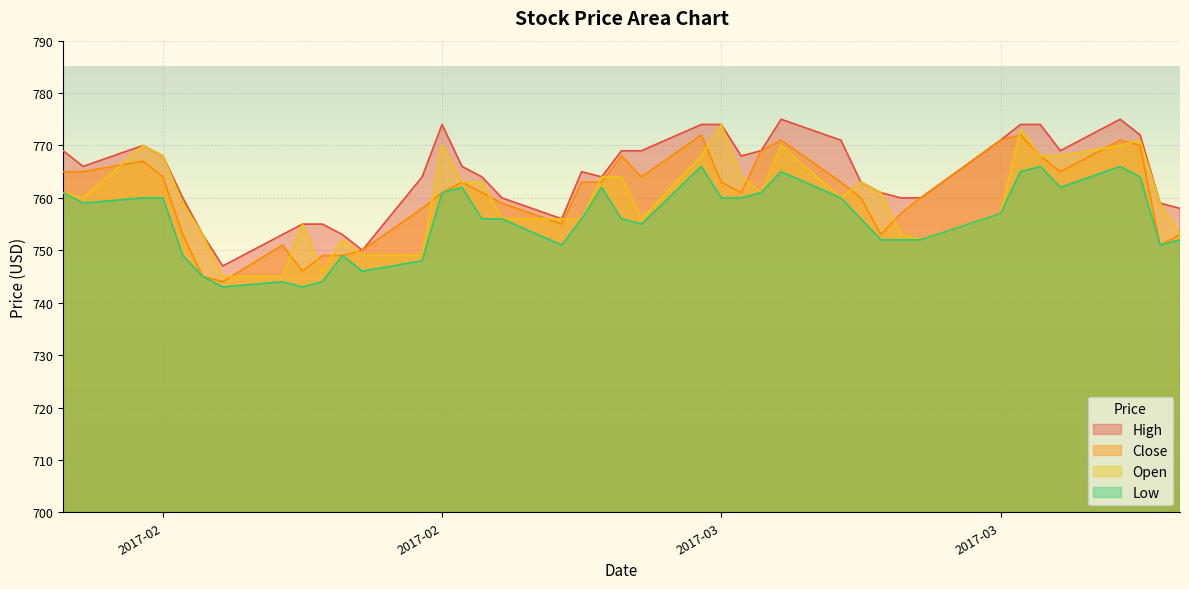

The High series shows 1111 at 17. True or false?

False